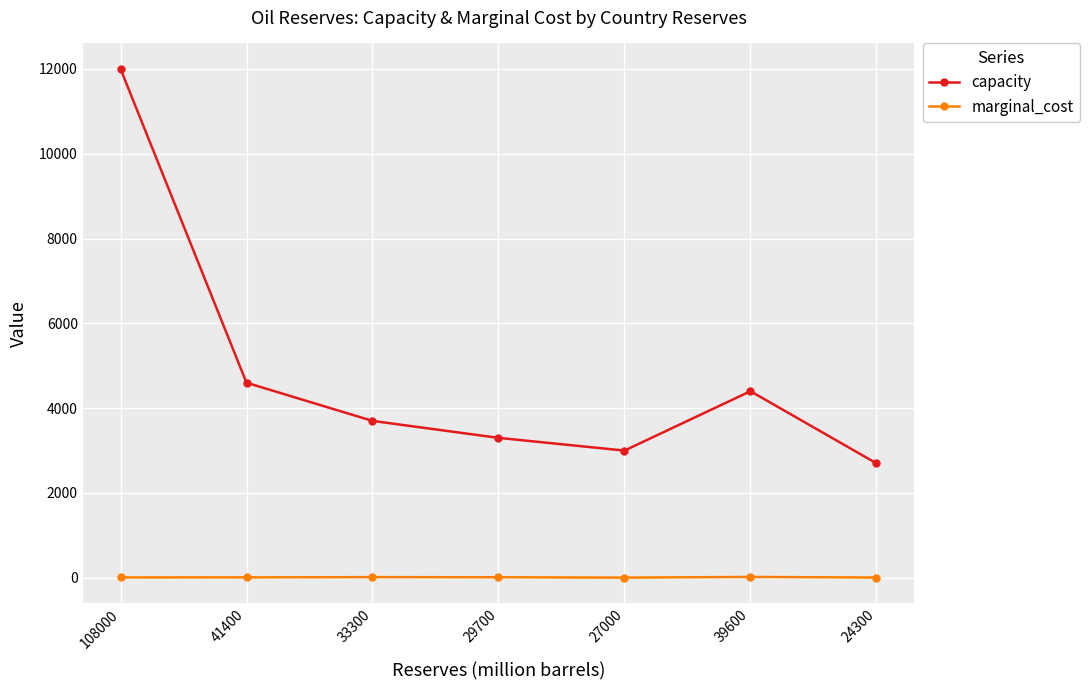

What value does the capacity series have at 41400, to the nearest 10?

4600